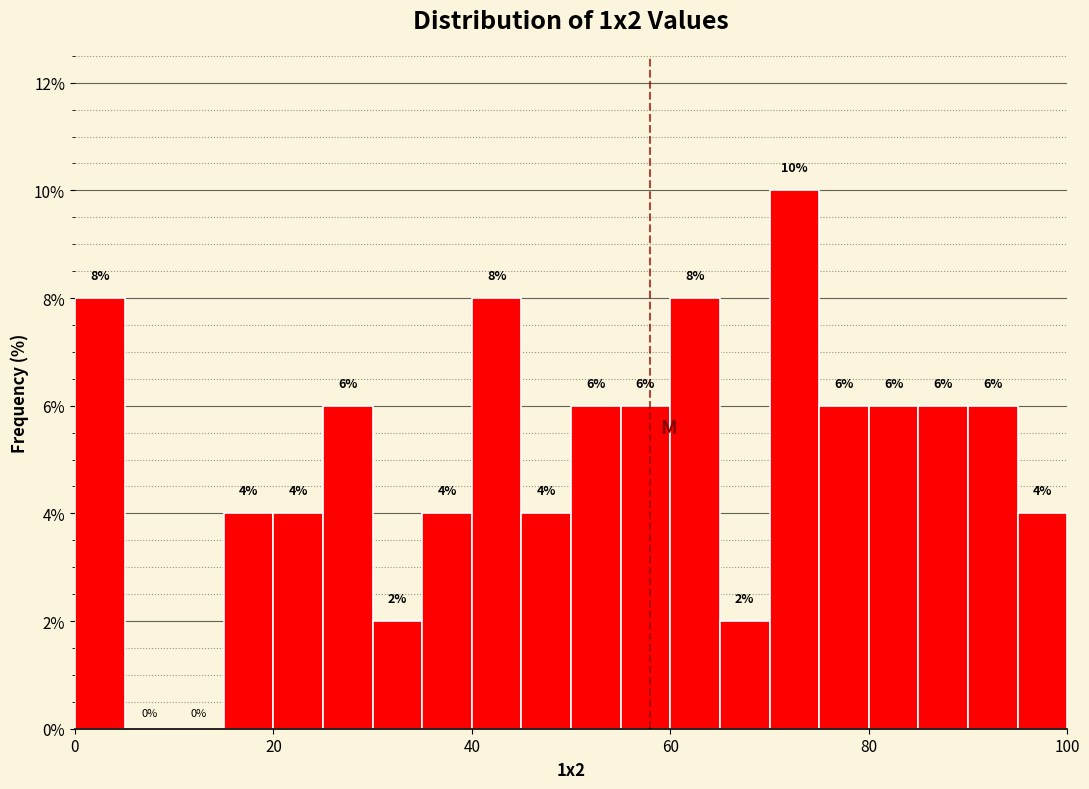

Read against the x-axis, roughly where is the centre of the tallest bar?

72